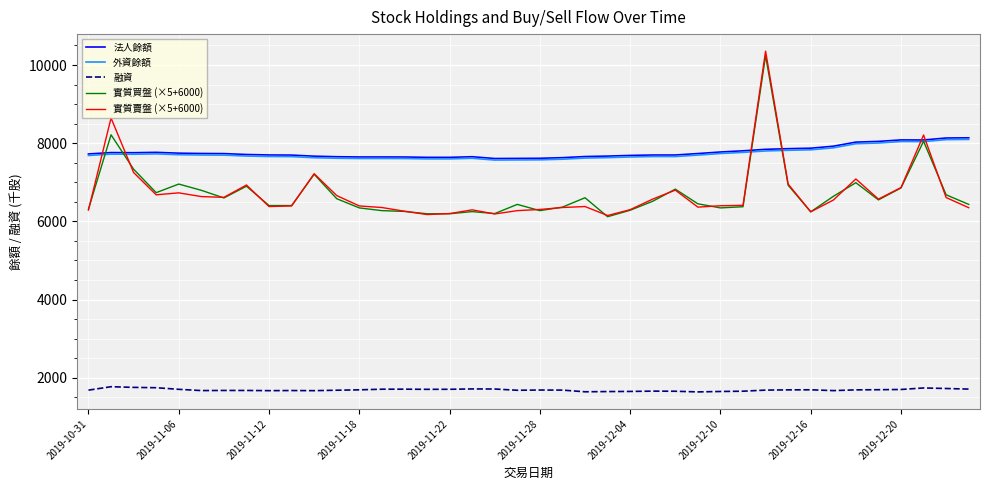

Which series has the largest range (max minus min)?

實質賣盤 (×5+6000)